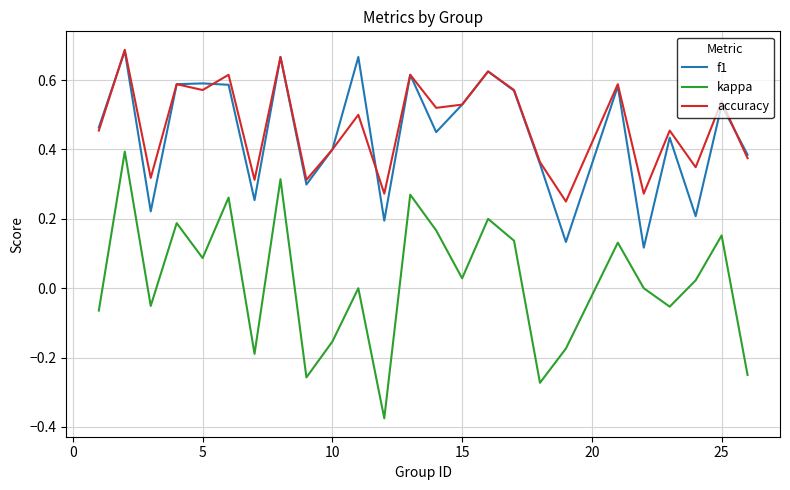

True or false: kappa and f1 intersect in this chart.

False